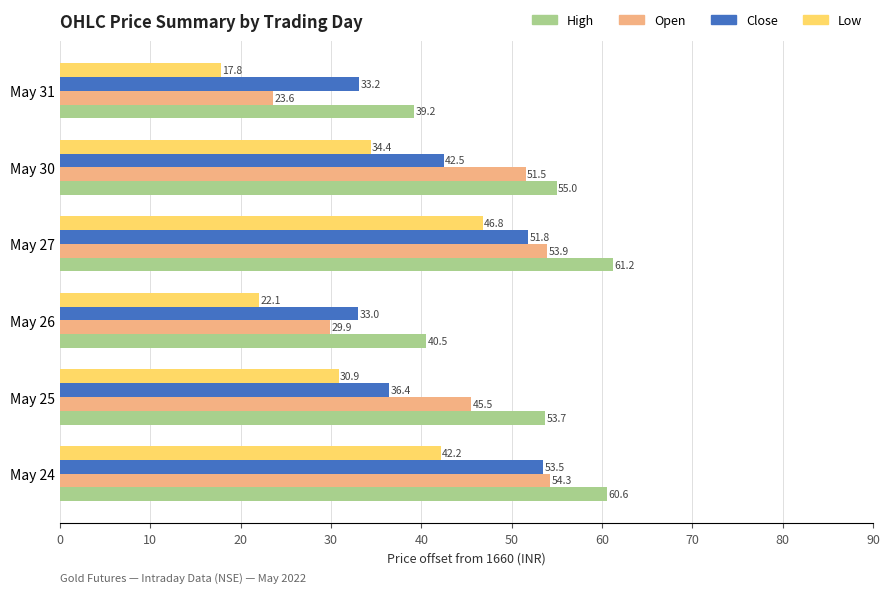

At which label is High closest to 50?

May 25